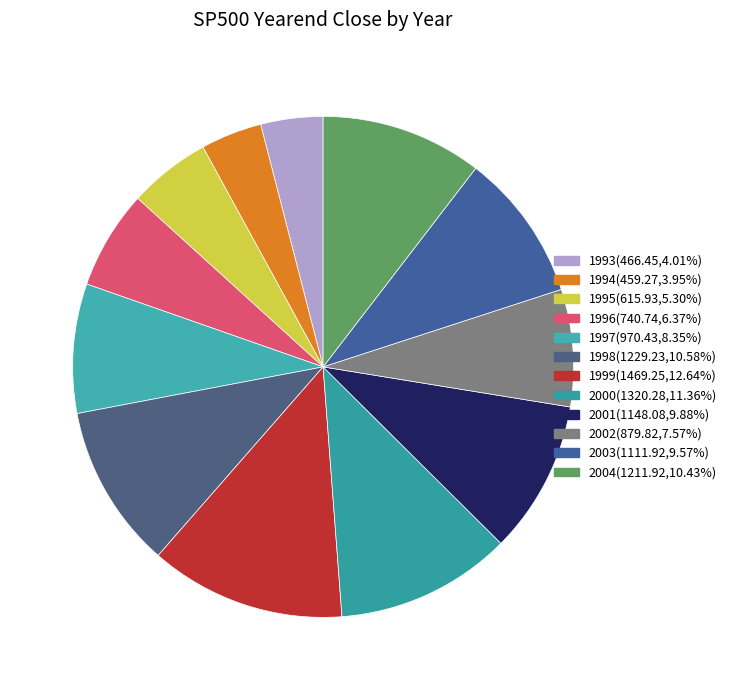

How many slices are in this pie chart?

12